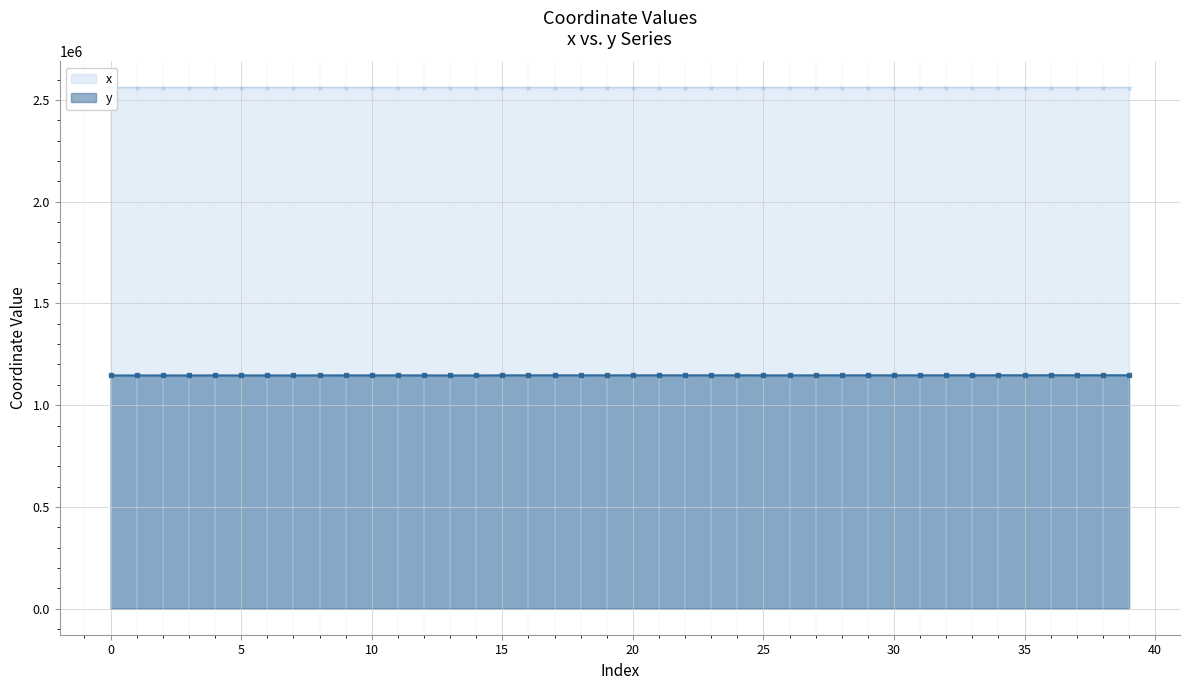

How many interior local valleys does the y series have?

15